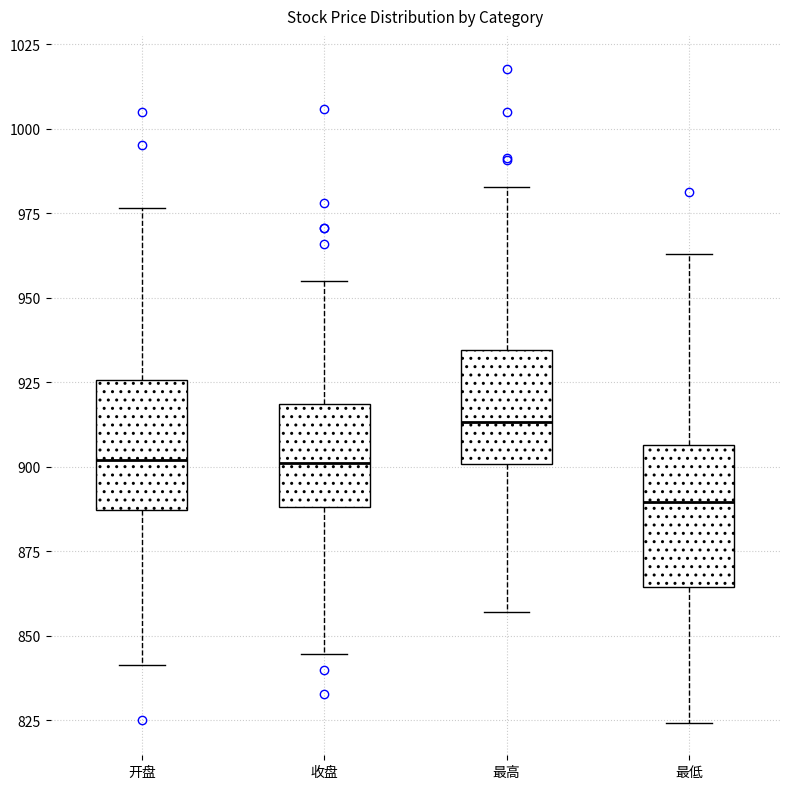

Where is the upper edge of the box for 最低 on the y-axis? The values are not printed on the chart, so give them approximately, as read against the axis.

905